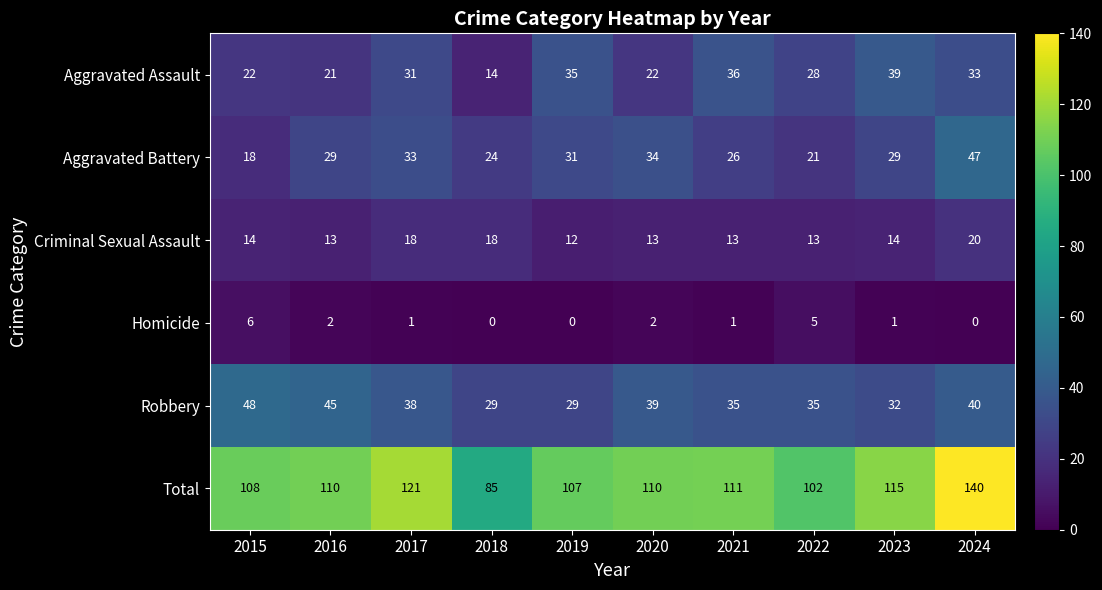

True or false: Robbery has a value of 45 at 2016.

True